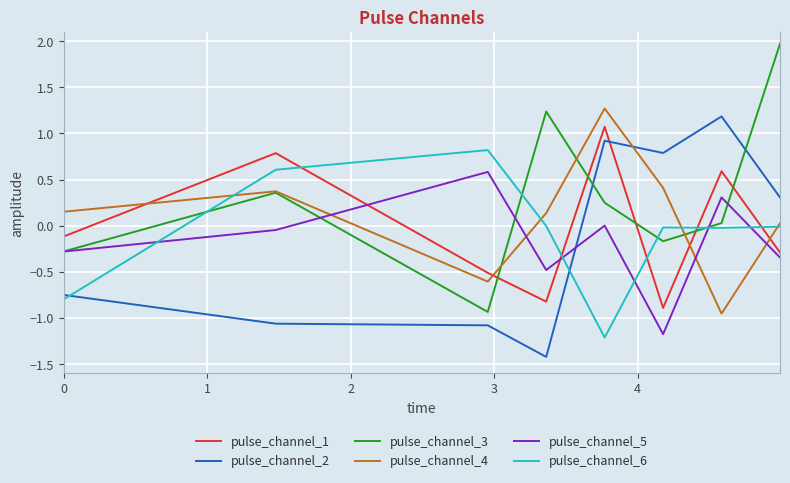

What is the difference between the maximum and second lowest values in the pulse_channel_3 series?

2.3